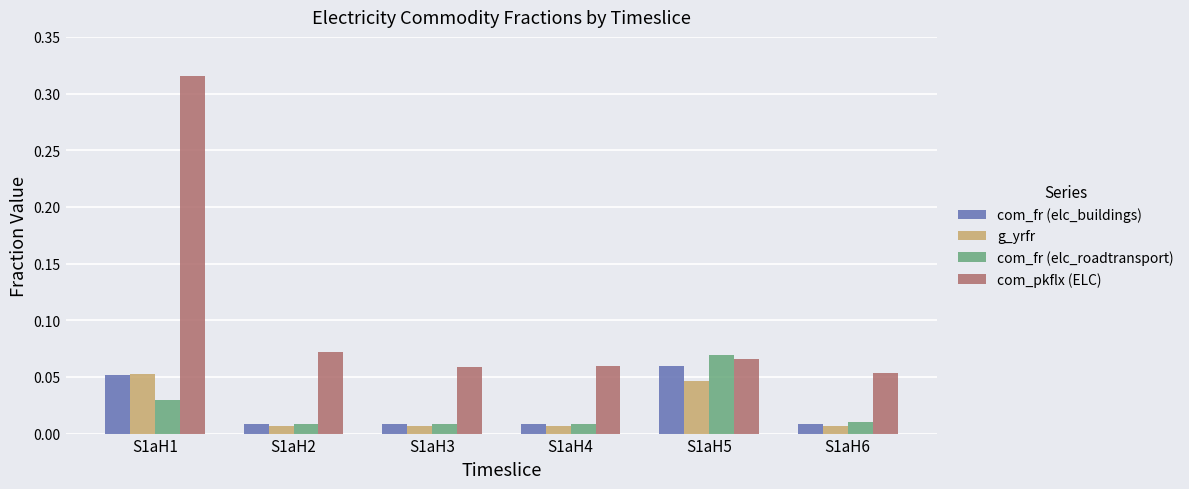

At which label does com_fr (elc_buildings) reach its peak?

S1aH5